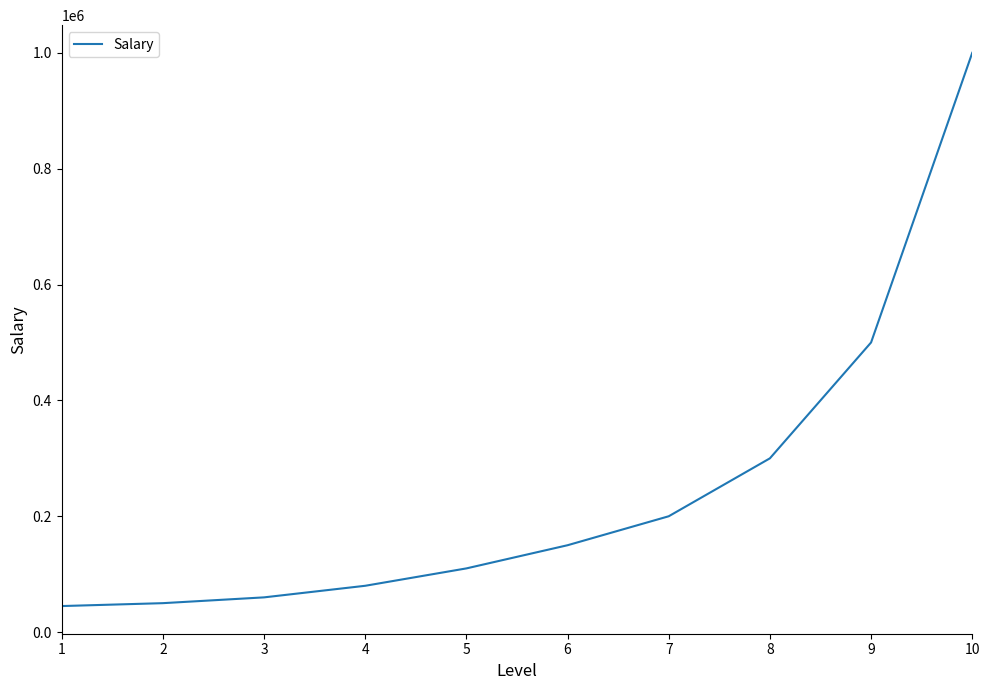

What is the maximum value shown in the chart?

1000000